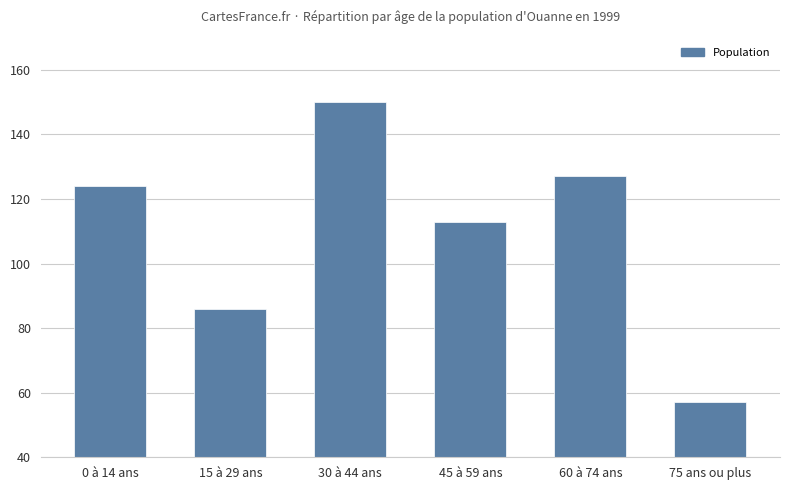

True or false: the data shows 124 at 0 à 14 ans.

True